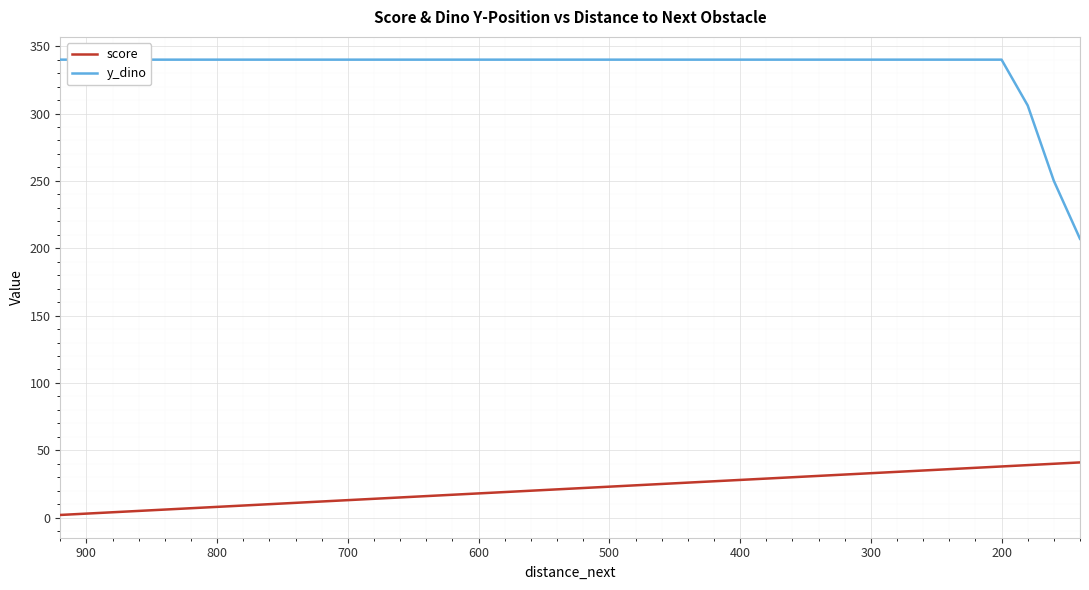

Reading left to right, transcribe all the data shown in this chart.

score: 2	3	4	5	6	7	8	9	10	11	12	13	14	15	16	17	18	19	20	21	22	23	24	25	26	27	28	29	30	31	32	33	34	35	36	37	38	39	40	41
y_dino: 340	340	340	340	340	340	340	340	340	340	340	340	340	340	340	340	340	340	340	340	340	340	340	340	340	340	340	340	340	340	340	340	340	340	340	340	340	306	250	207